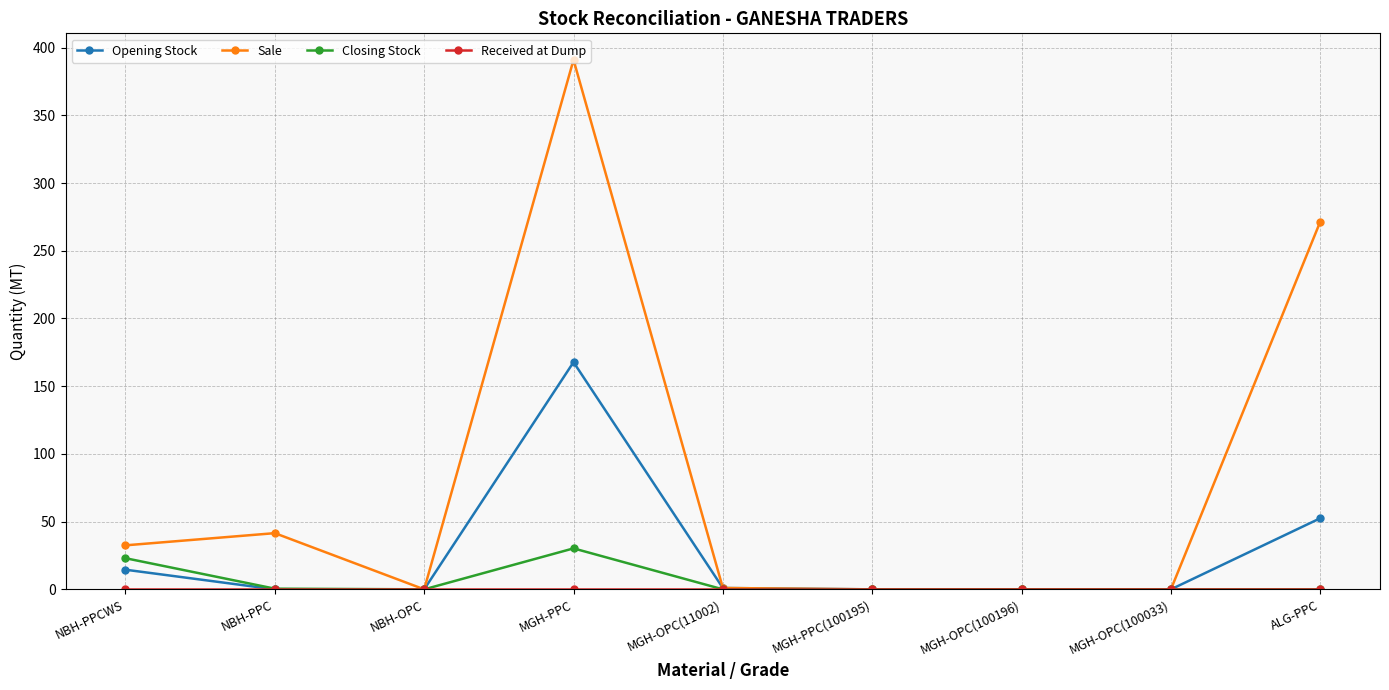

The Sale series shows 54.7 at ALG-PPC. True or false?

False